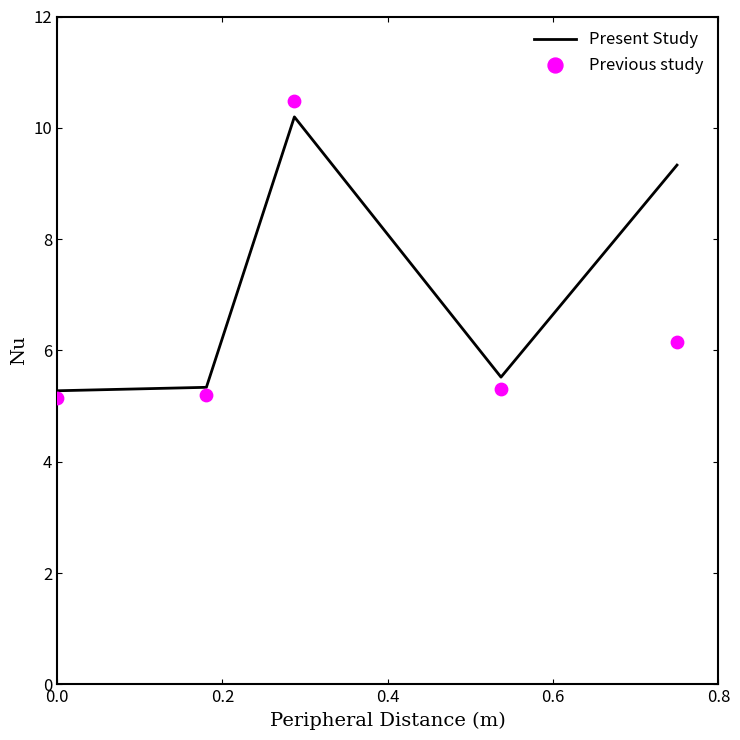

What are all the series names shown in the legend?

Present Study, Previous study